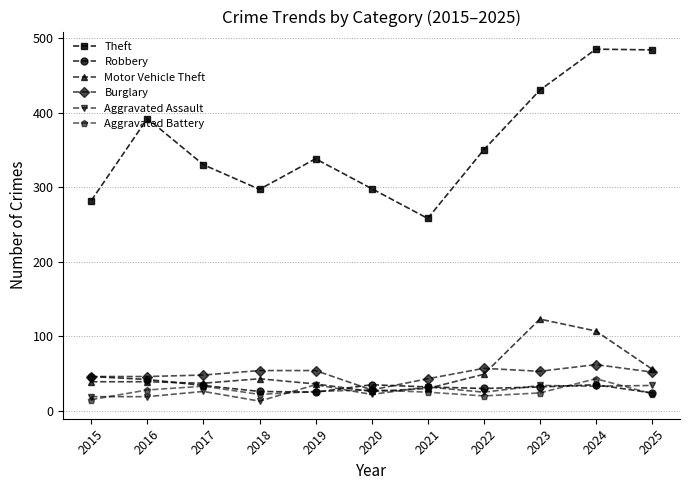

Which series changed the most between 2019 and 2024?

Theft